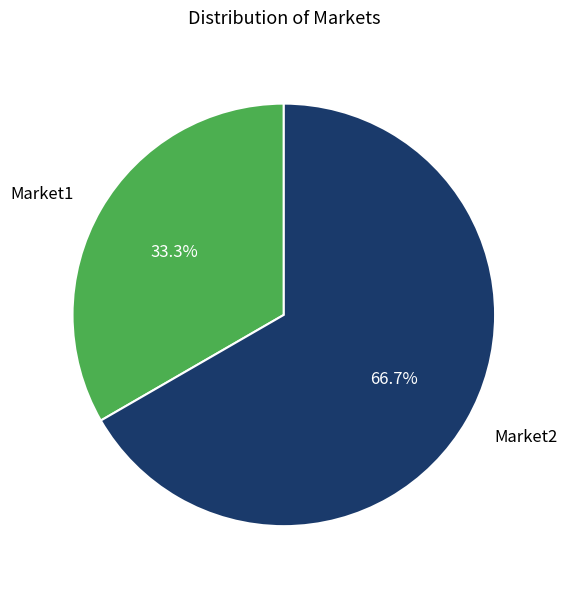

What is the smallest slice in the pie chart?

Market1